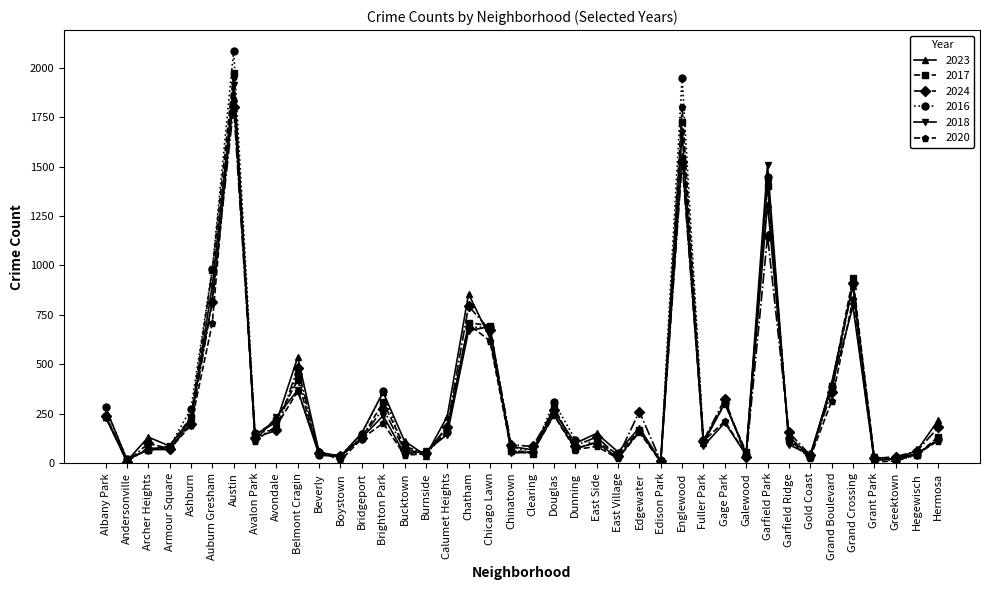

What is the label of the 39th point from the left?

Hegewisch